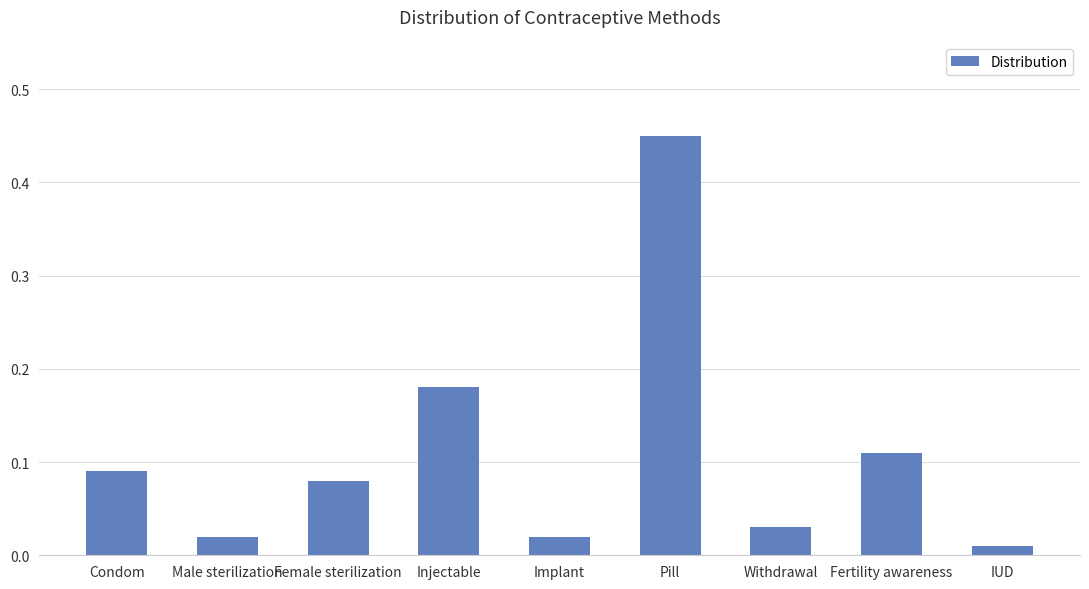

What position from the left is Pill?

6